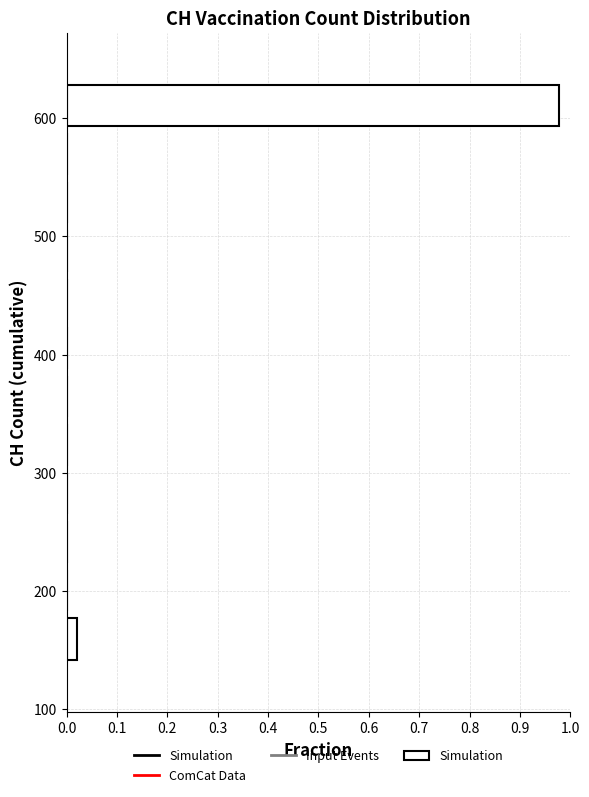

Reading bottom to top, transcribe this chart: for each bar, give the range it covers on the y-axis and its length. Neither the bar edges nor the lengths are printed on the chart, so give them approximately, as read against the axes.

139 to 180: 0.02
180 to 221: 0
221 to 262: 0
262 to 303: 0
303 to 344: 0
344 to 385: 0
385 to 426: 0
426 to 467: 0
467 to 508: 0
508 to 549: 0
549 to 590: 0
590 to 631: 0.98